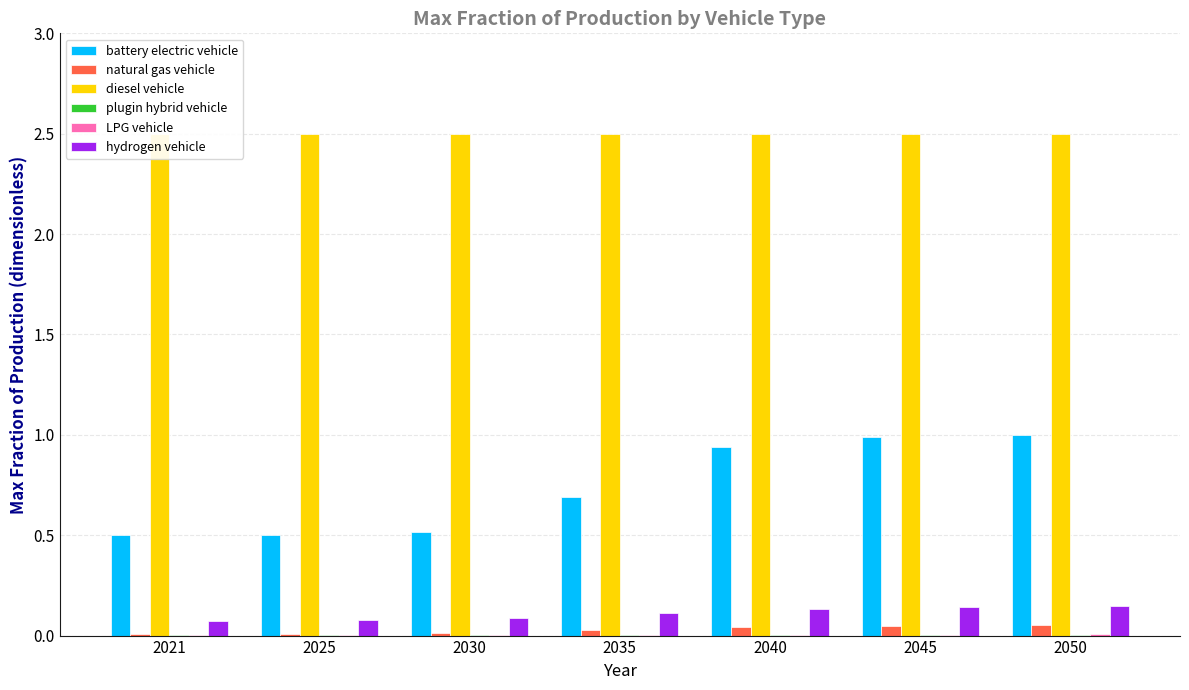

List the labels in order of LPG vehicle value, smallest first.

2021, 2025, 2030, 2035, 2040, 2045, 2050